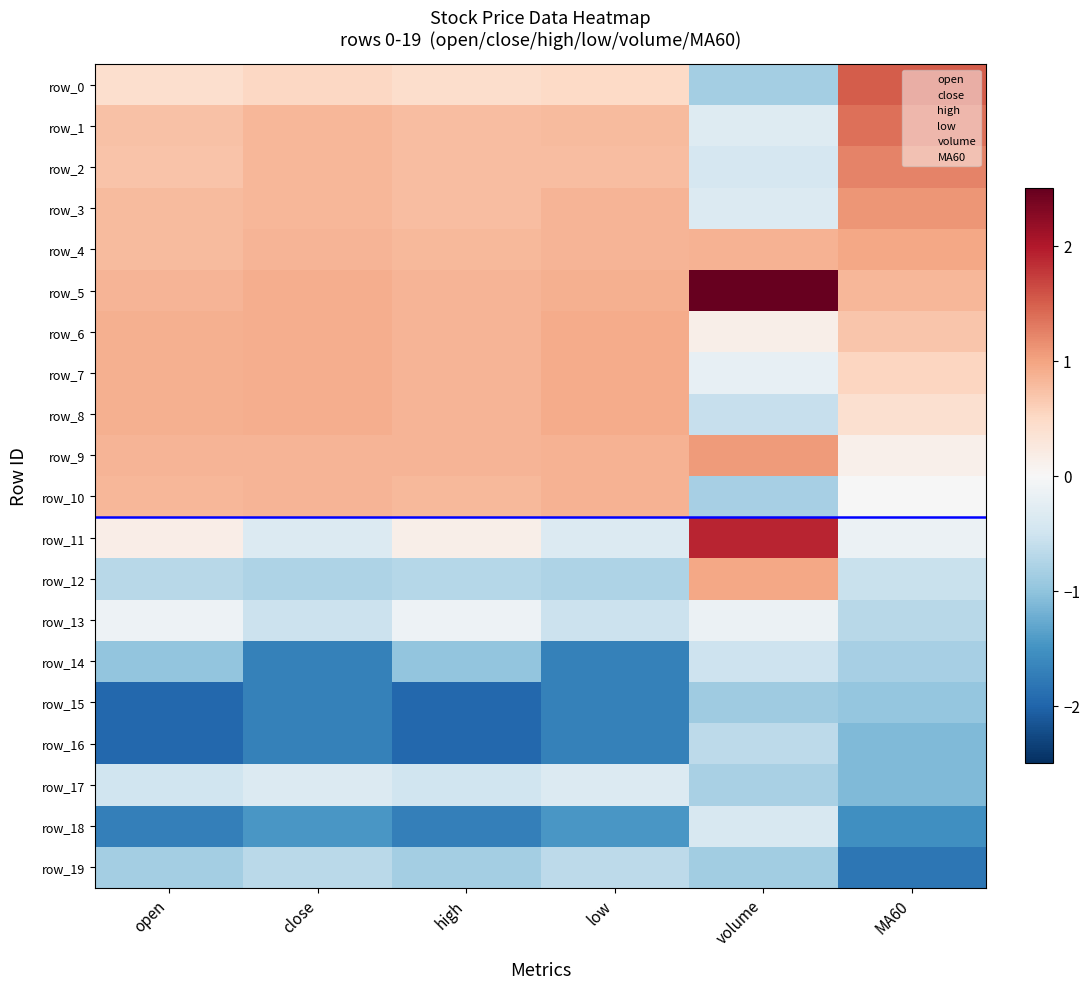

Which has a higher value, volume or close?

close